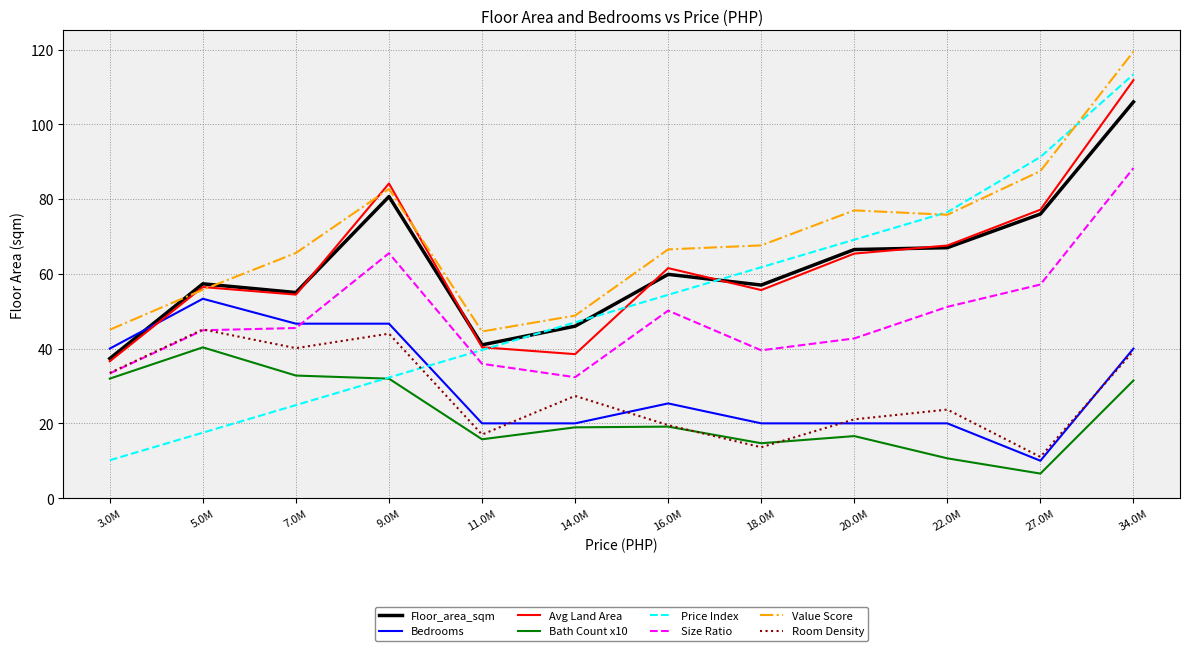

What is the greatest value displayed?

119.5